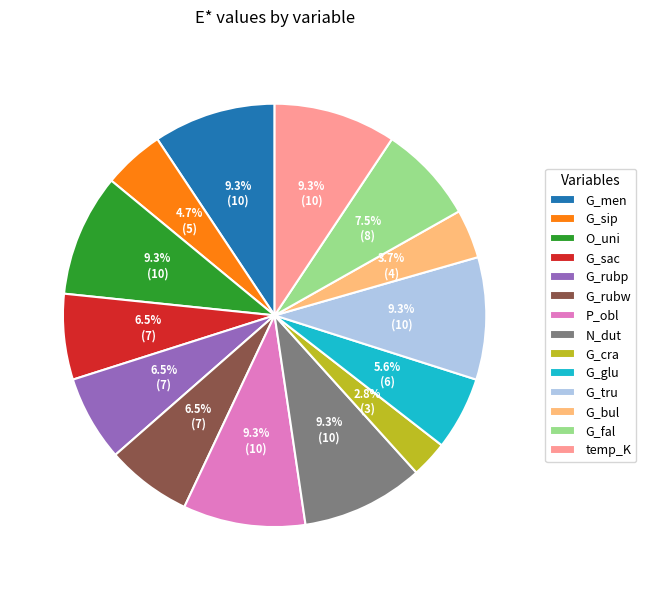

To the nearest percent, what is the difference between the largest and smallest slice percentages?

7%